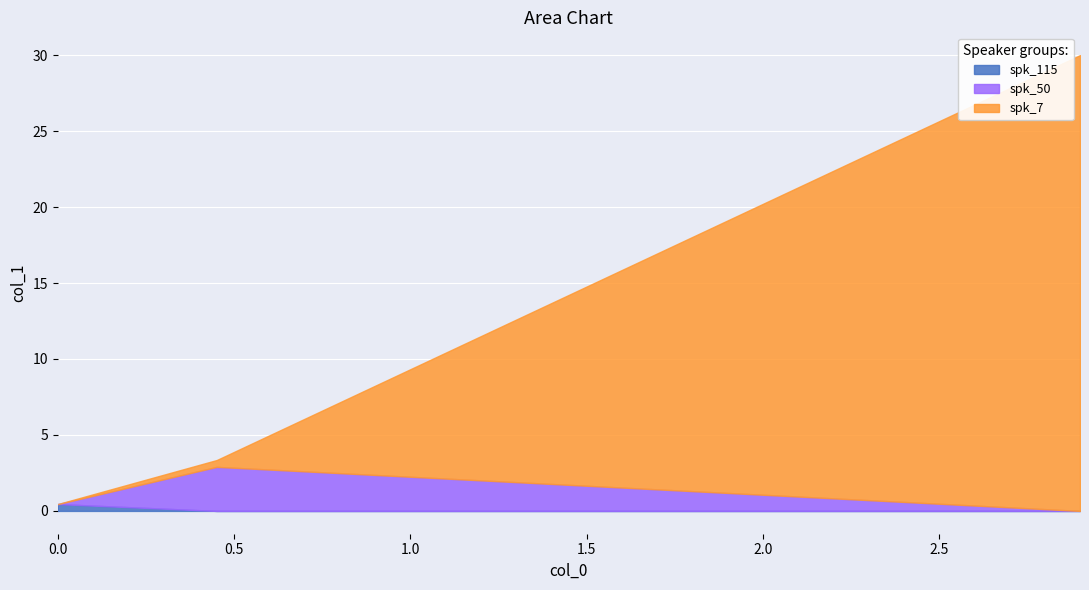

Which series has the widest spread of values?

spk_7